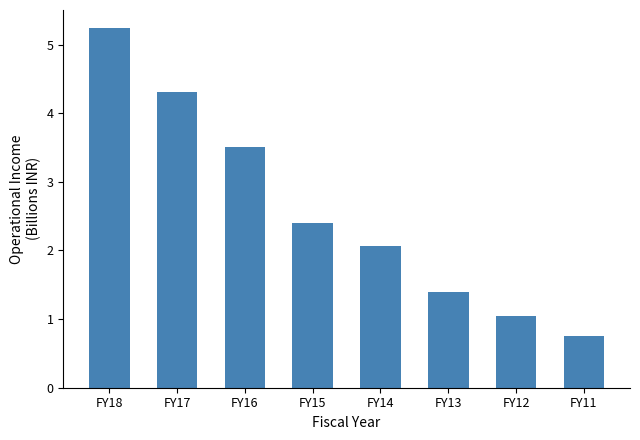

Reading left to right, extract all data points from this chart.

5.2	4.3	3.5	2.4	2.1	1.4	1.0	0.7